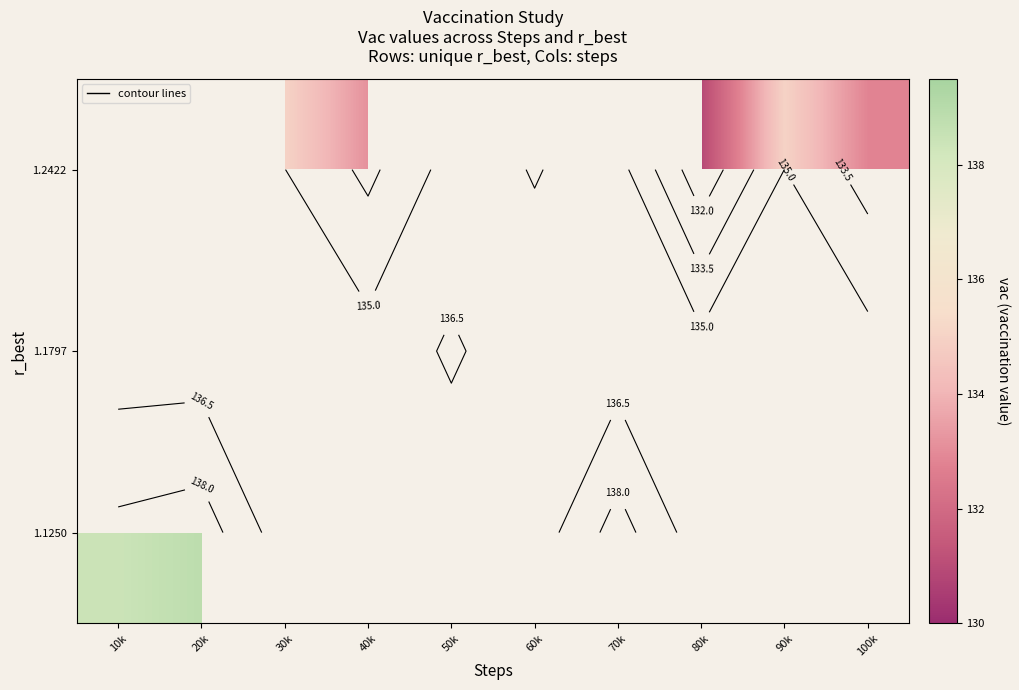

What is the greatest value displayed?

138.8